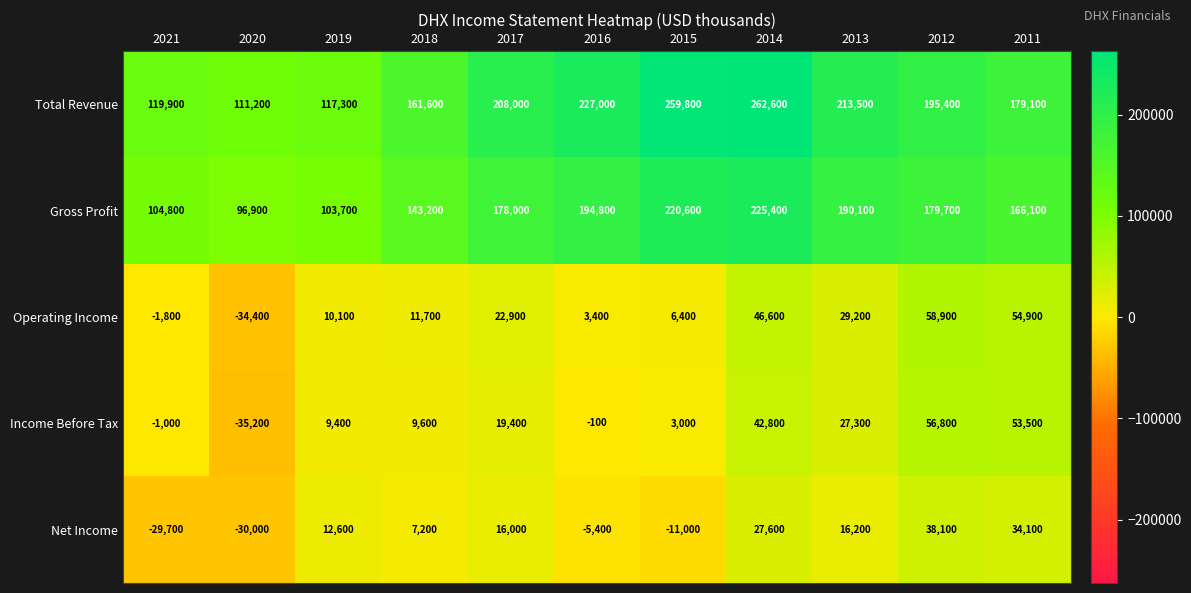

Is the value of Income Before Tax at 2014 greater than the value of Net Income at 2016?

Yes